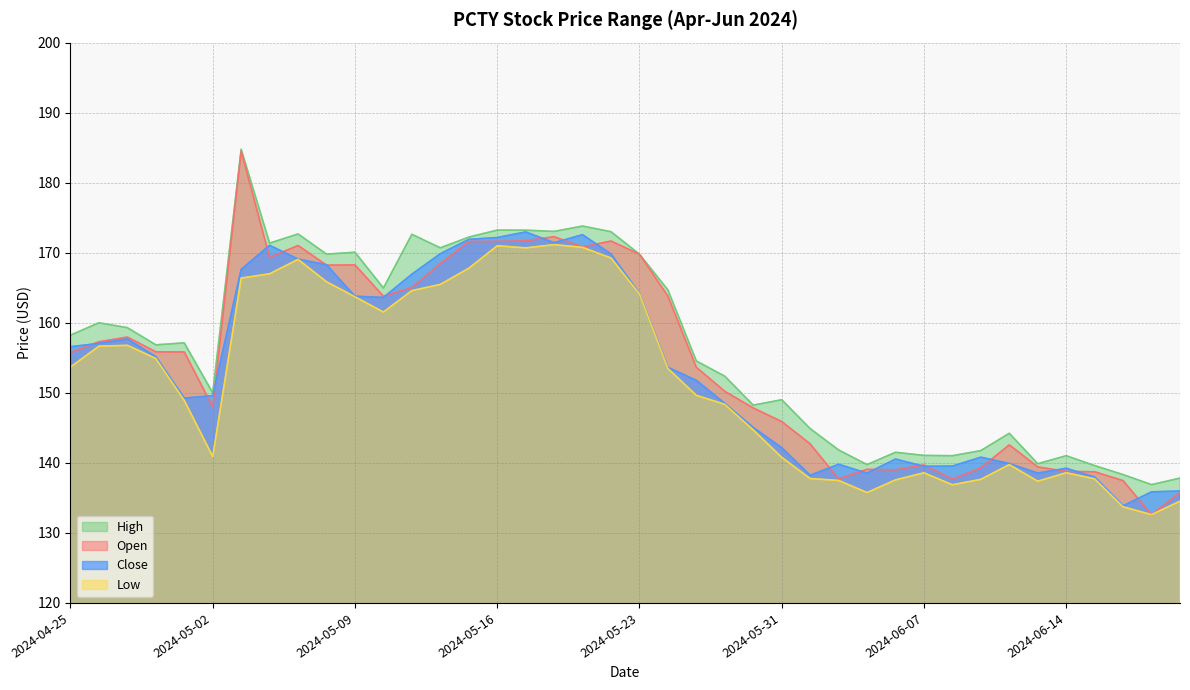

What is the maximum value shown in the chart?

184.8